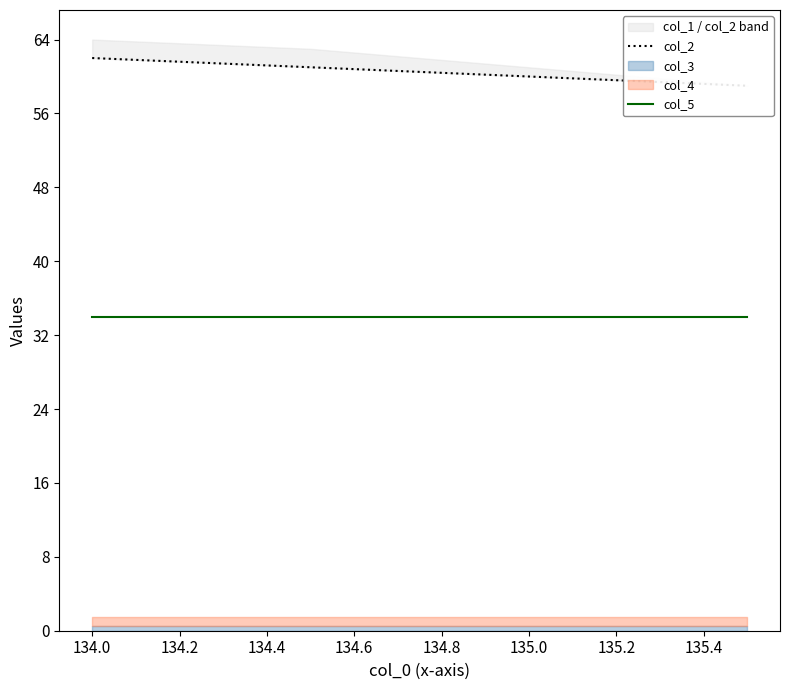

Which series has the largest total across all categories?

col_2